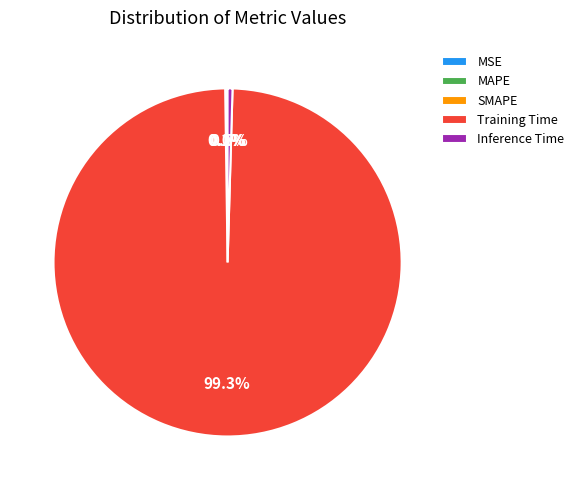

Which slice is the largest?

Training Time